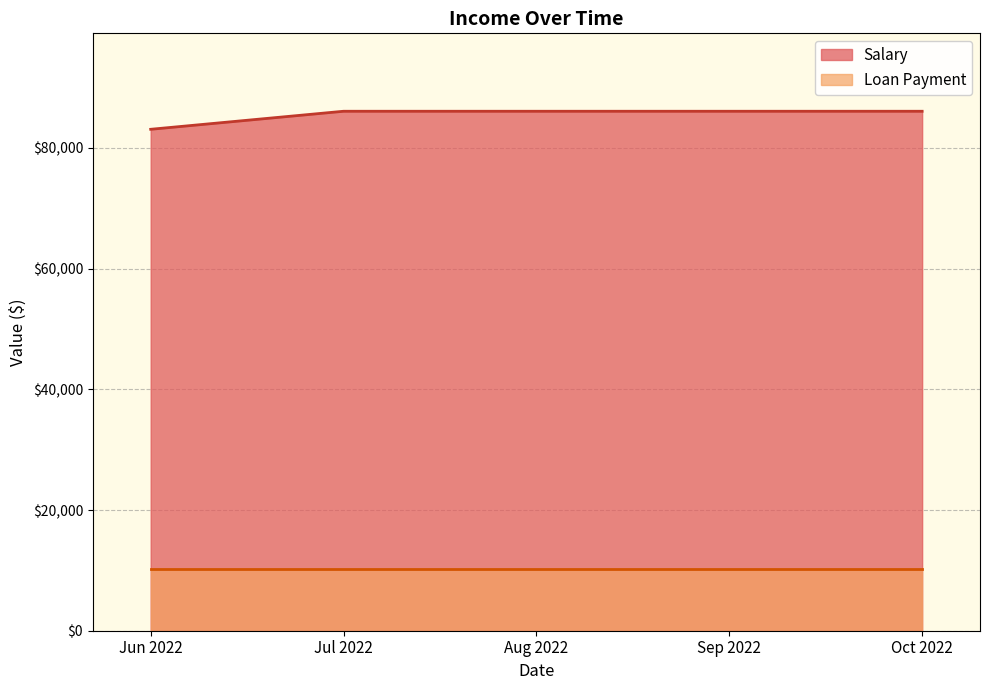

Is it true that Salary equals 73700.2 at 2022-06-05?

False